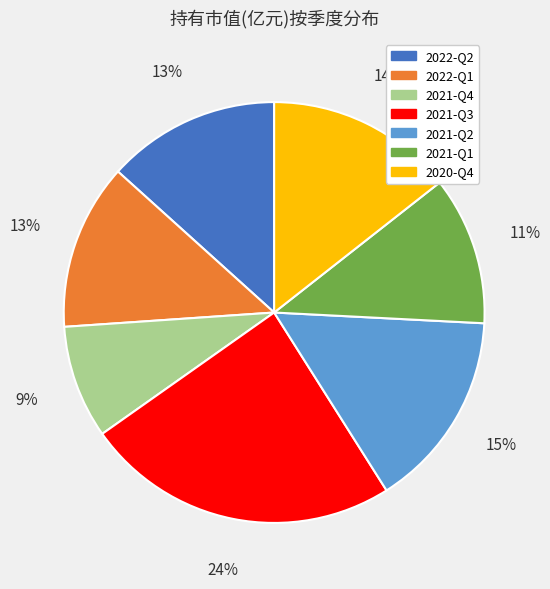

To the nearest percent, what percentage of the pie is 2021-Q3?

24%